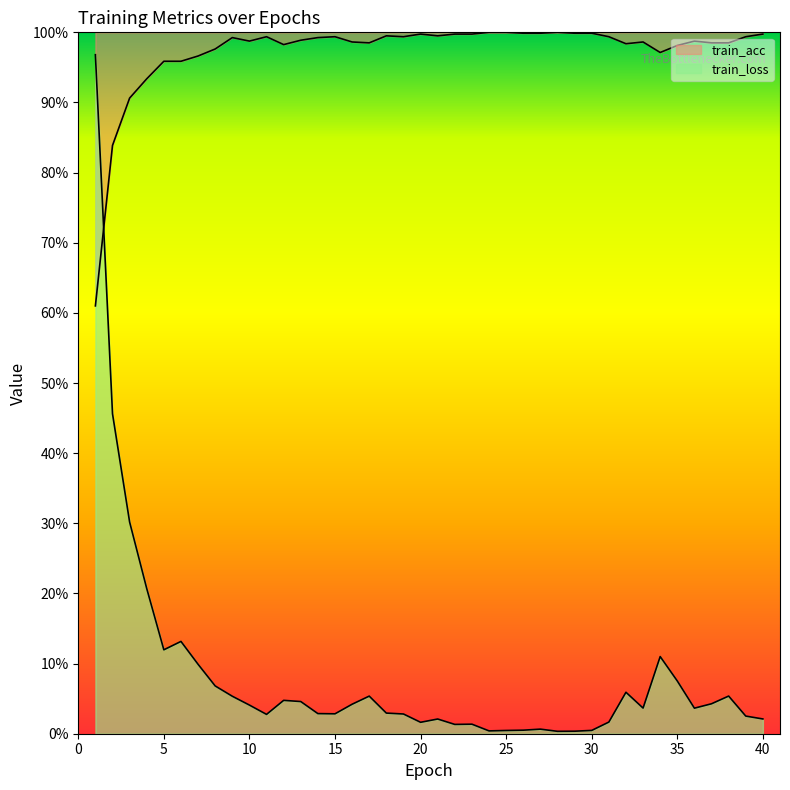

At which label is train_acc closest to 0?

1